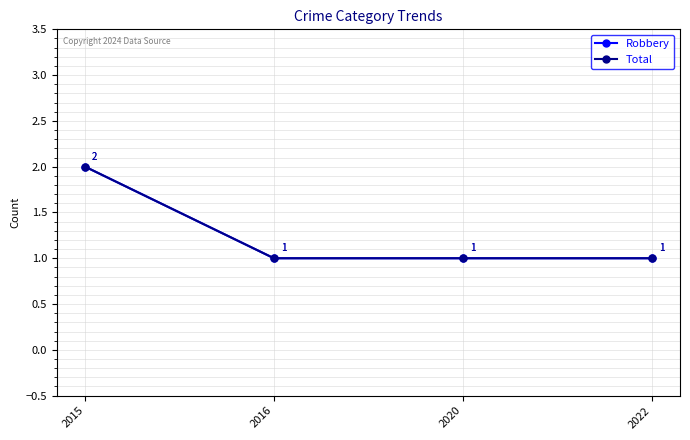

Rank the categories by Robbery value from highest to lowest.

2015, 2016, 2020, 2022